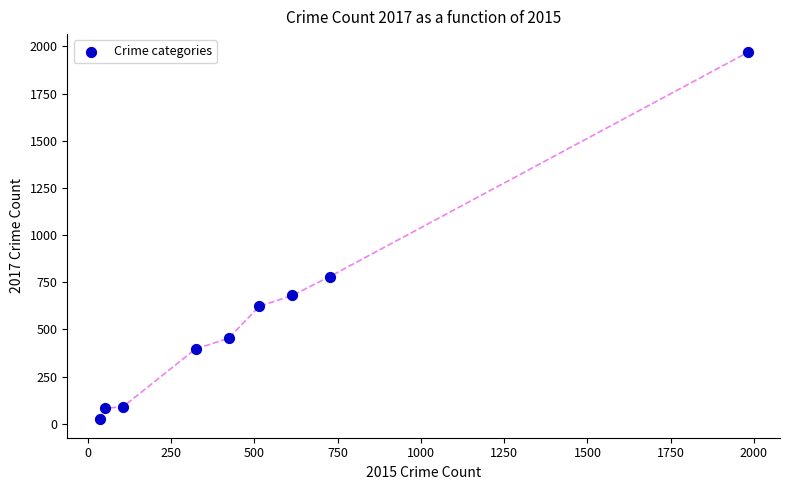

What Y value in the scatter plot is closest to 995?

780